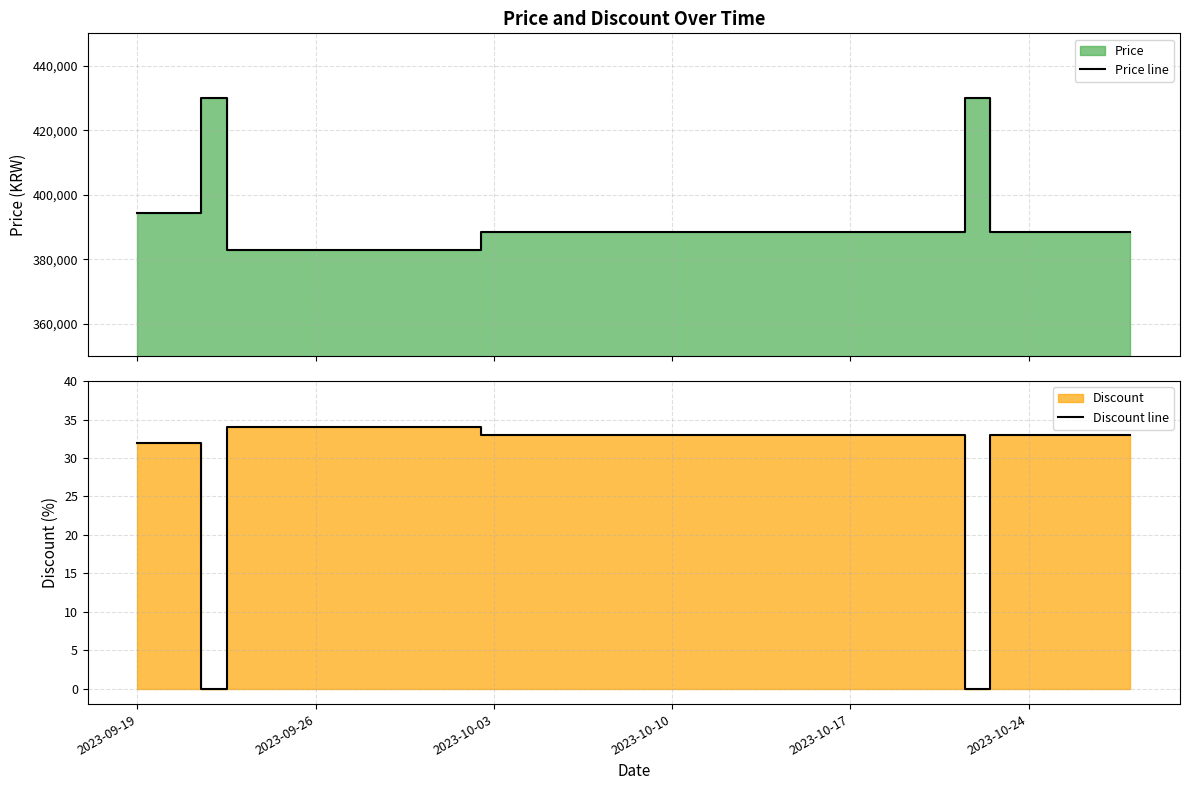

What is the value of the Price line point at the 32nd from the left?

388600